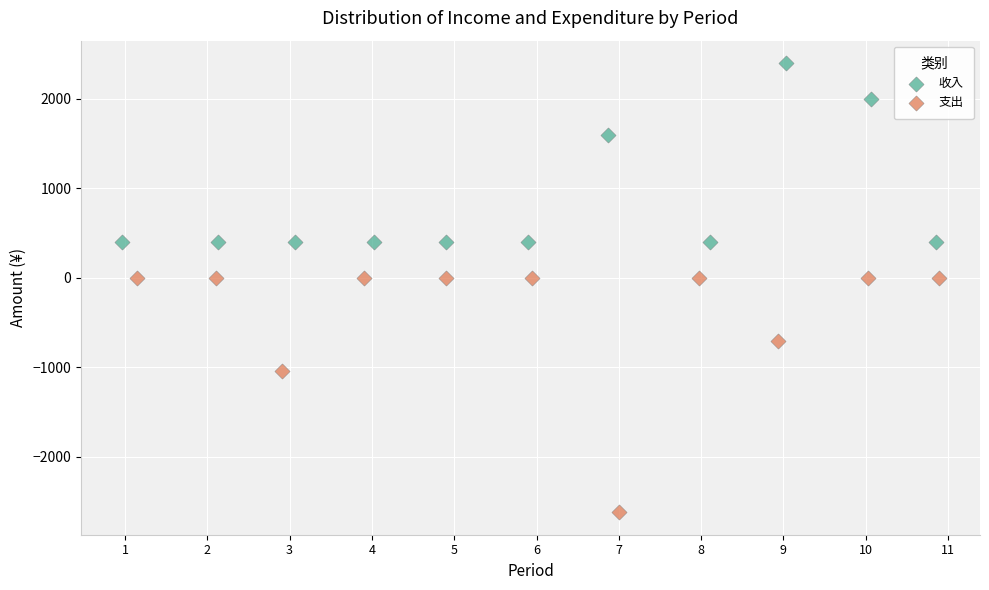

Which series contains the highest Y value?

收入